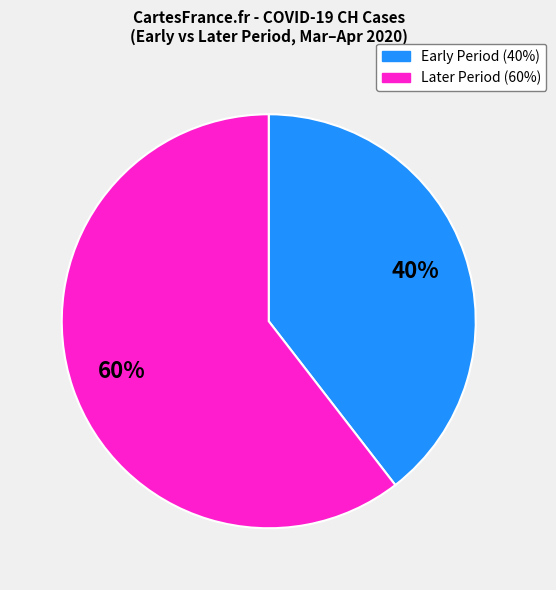

To the nearest percent, what is the average slice percentage?

50%